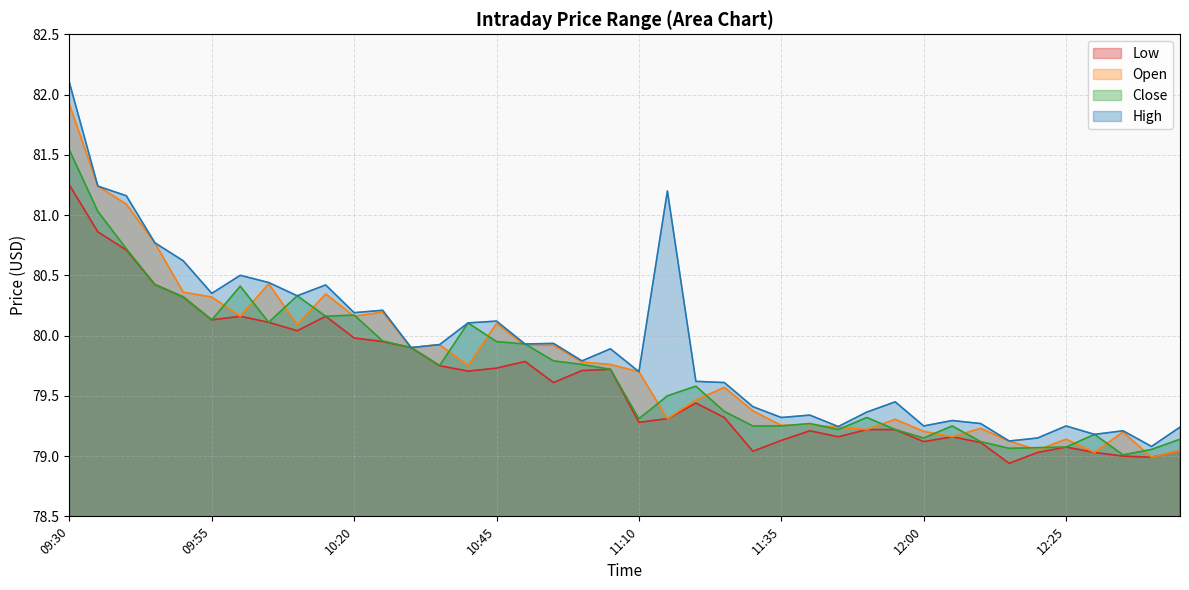

What is the minimum value shown in the chart?

78.9